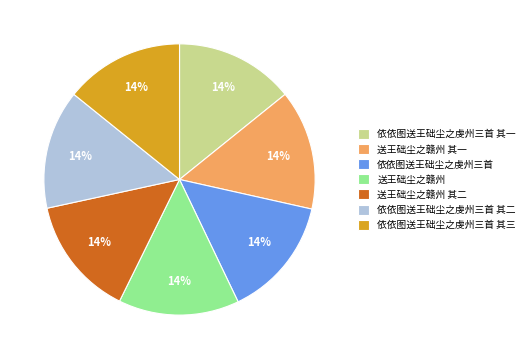

What is the ratio of the value at 依依图送王础尘之虔州三首 其二 to the value at 依依图送王础尘之虔州三首 其三?

1.0